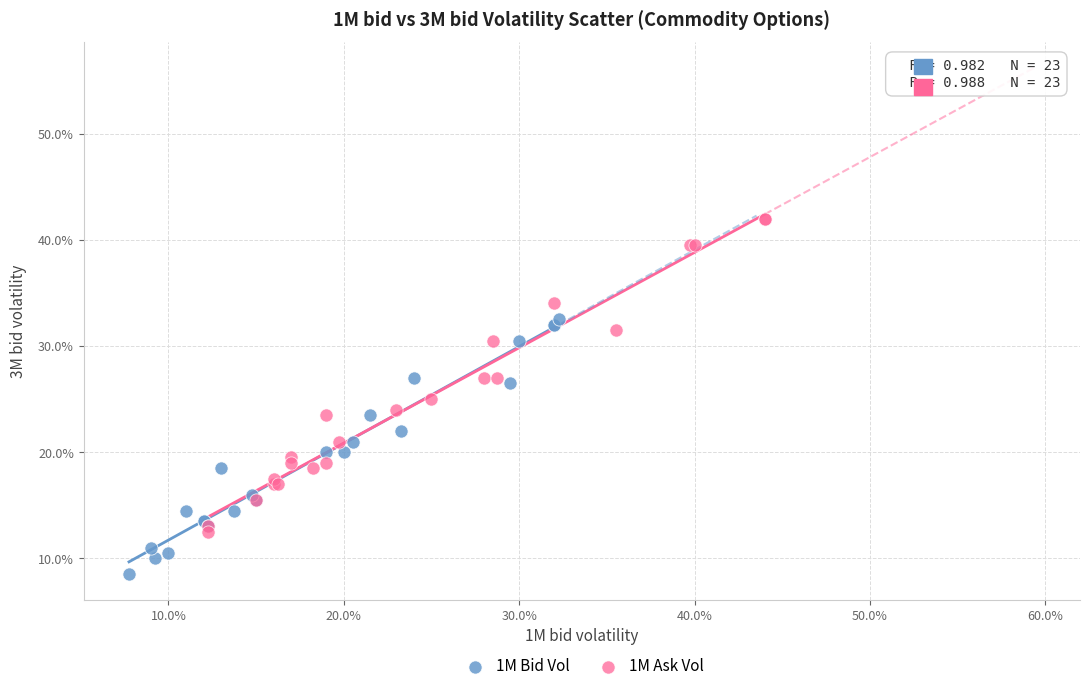

What are all the series names shown in the legend?

1M Bid Vol, 1M Ask Vol